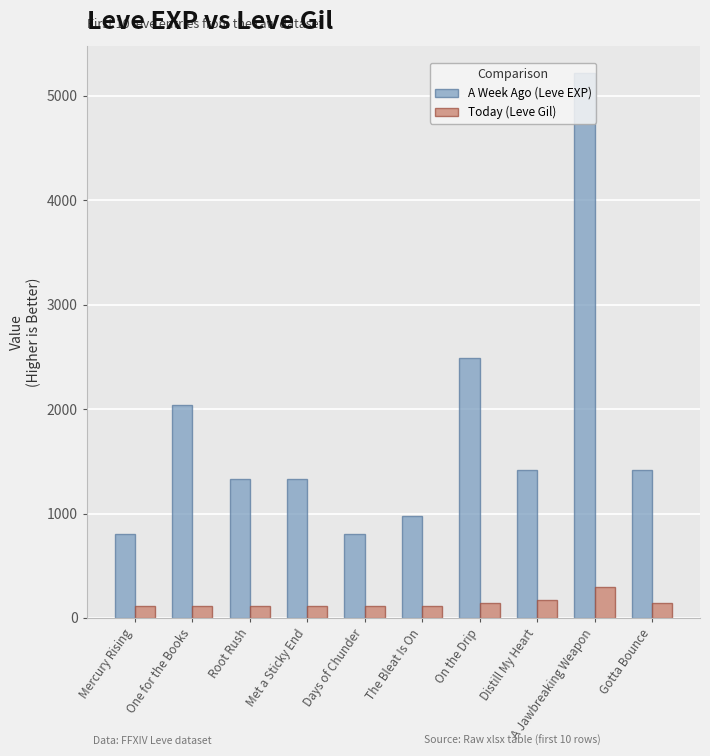

What are all the series names shown in the legend?

A Week Ago (Leve EXP), Today (Leve Gil)